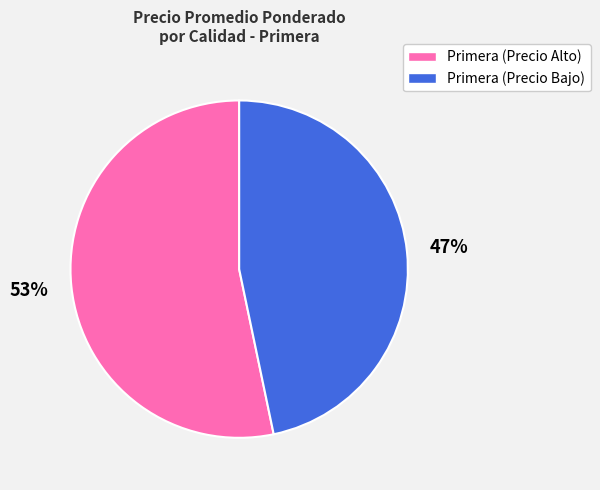

Does any single category account for the majority?

Yes